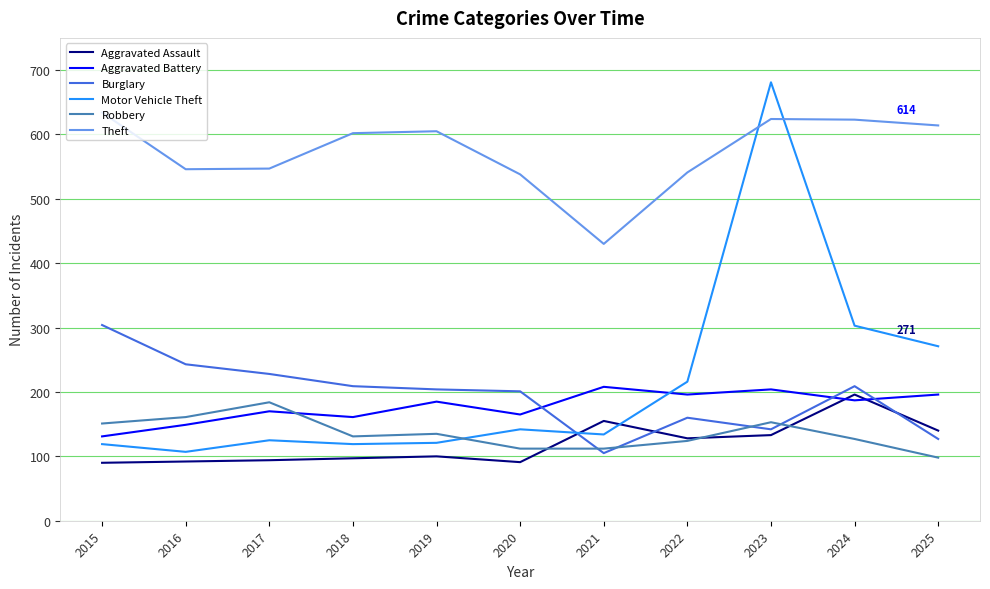

What is the sum of all Aggravated Assault values?

1316